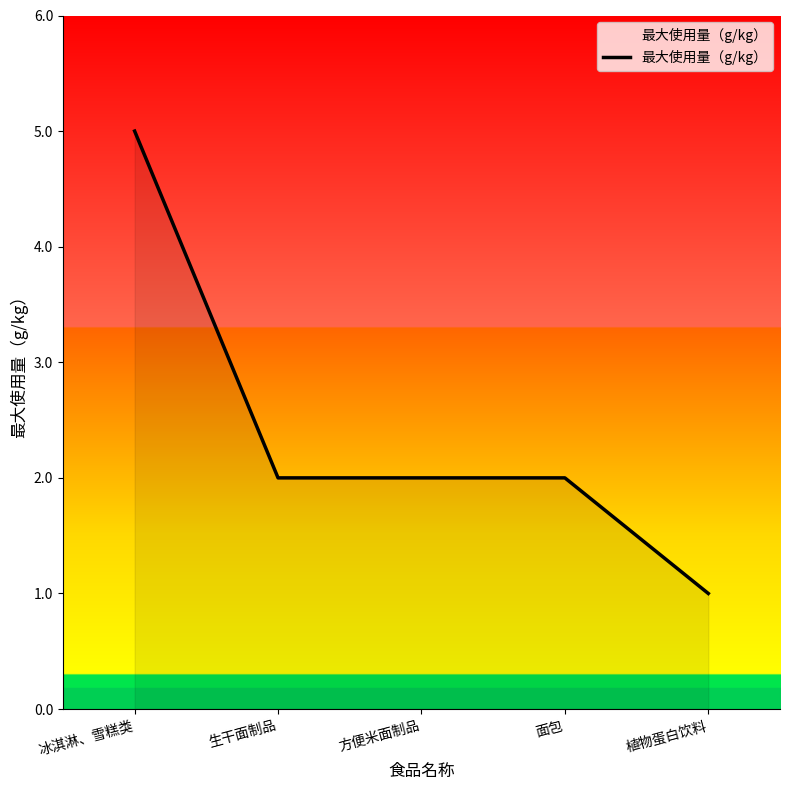

What is the difference between the maximum and minimum values?

4